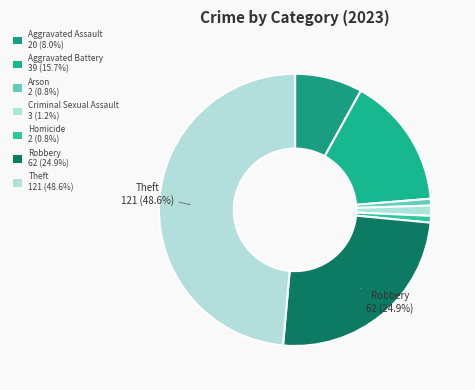

Does Robbery represent more than half of the total?

No